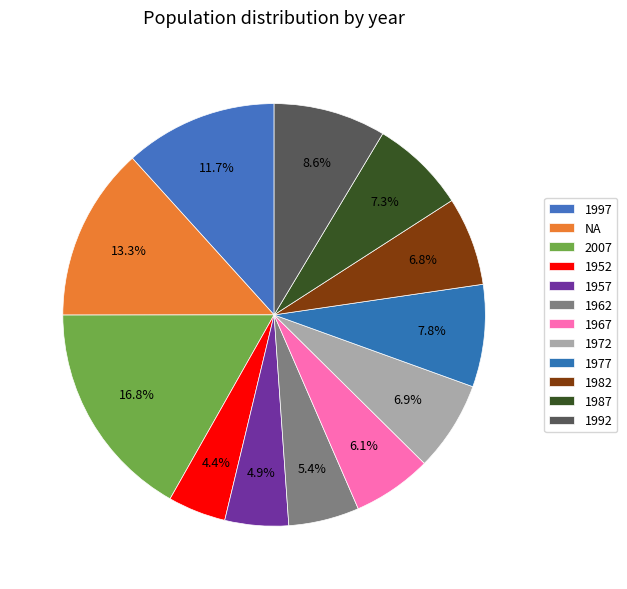

How many segments does this pie chart have?

12